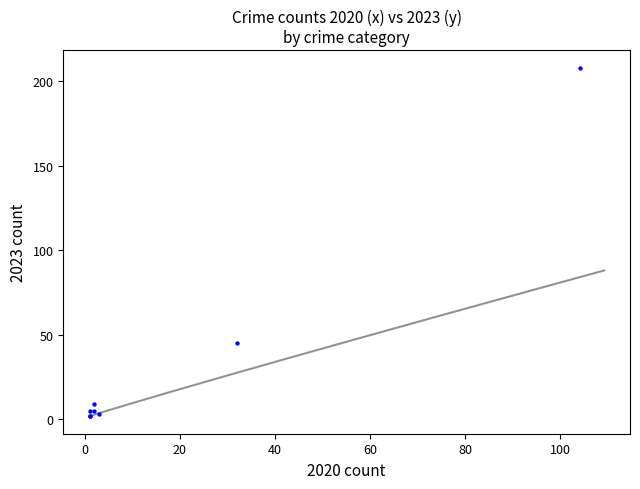

What Y value in the scatter plot is closest to 105?

45